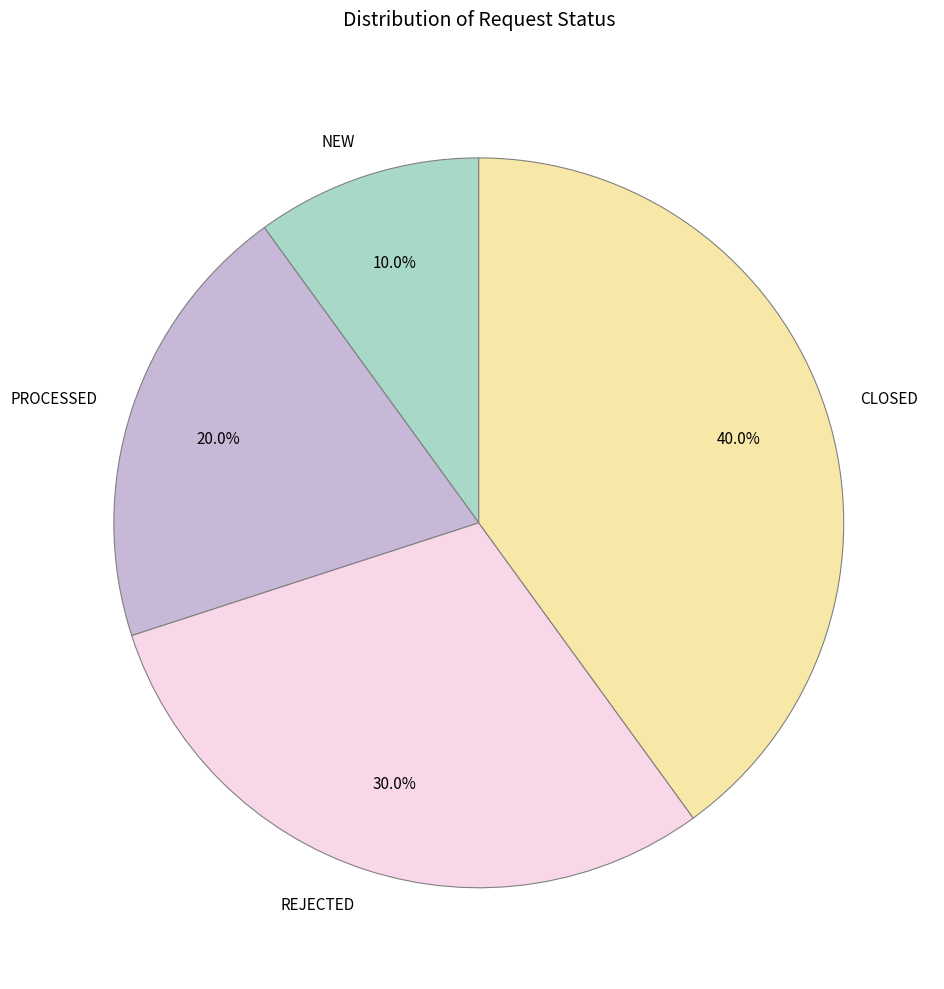

Approximately how many times larger is the value at PROCESSED compared to REJECTED?

0.7